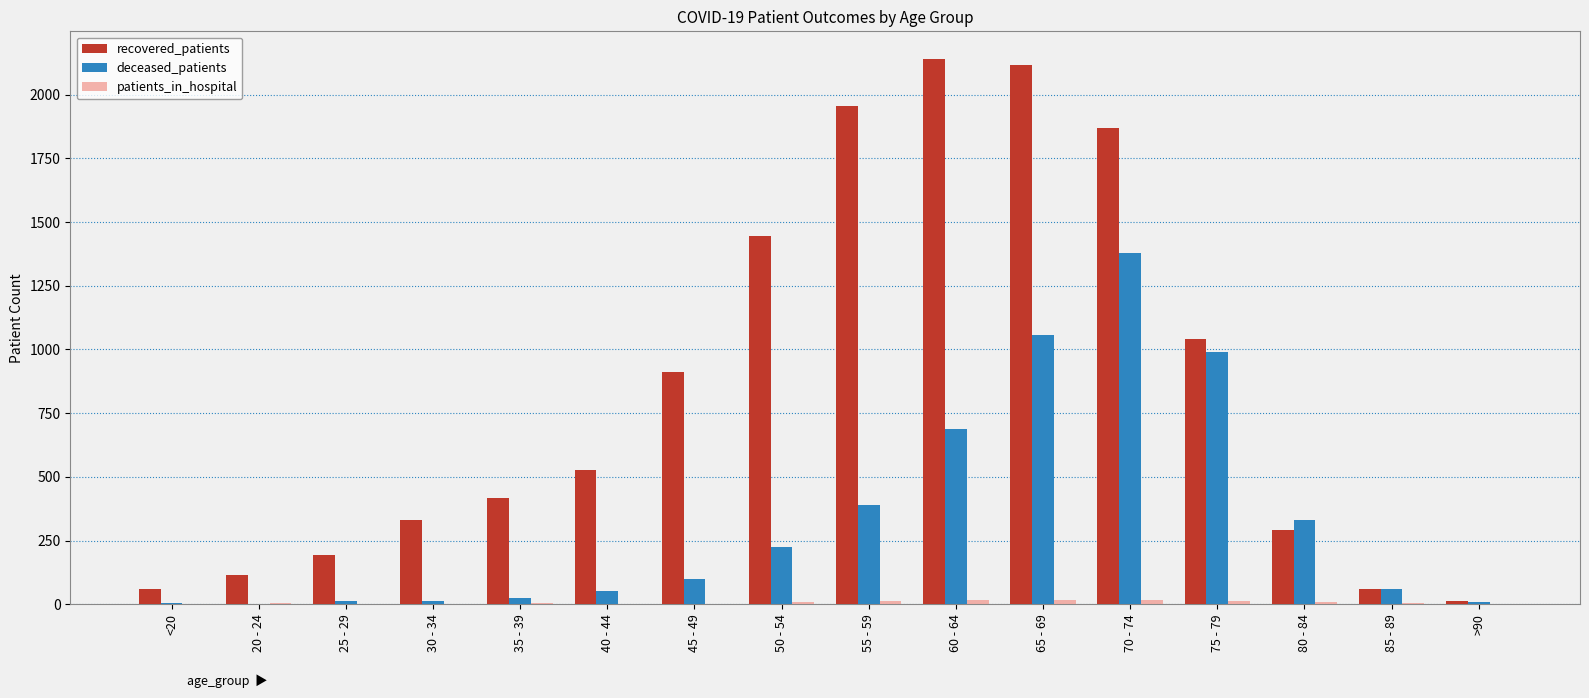

The value of deceased_patients at 70 - 74 is 626. True or false?

False